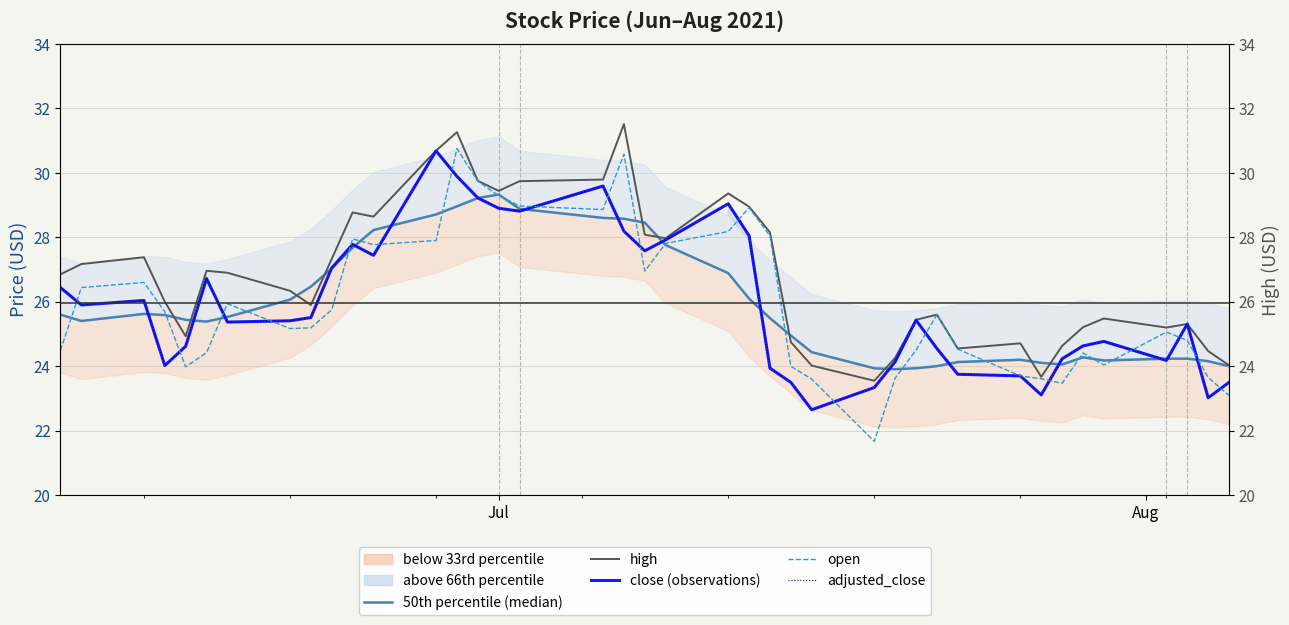

What are all the series names shown in the legend?

50th percentile (median), high, close (observations), open, adjusted_close